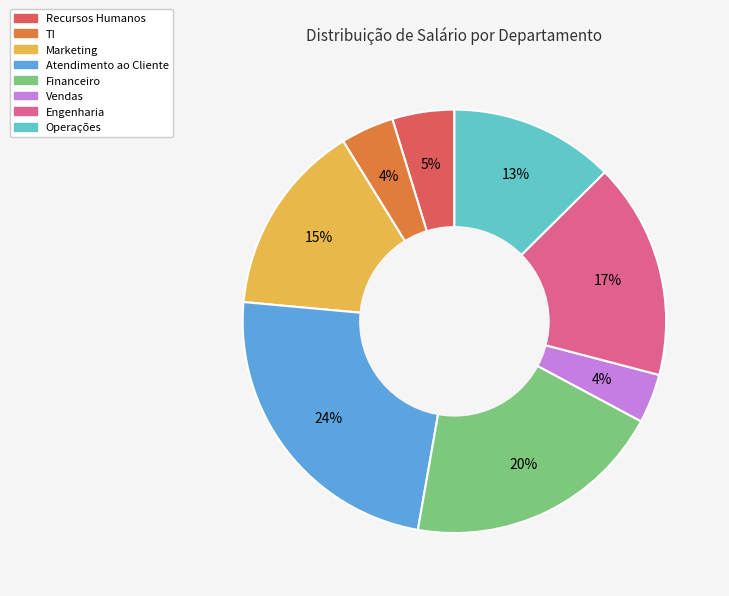

Is the sum of Recursos Humanos and TI greater than half?

No